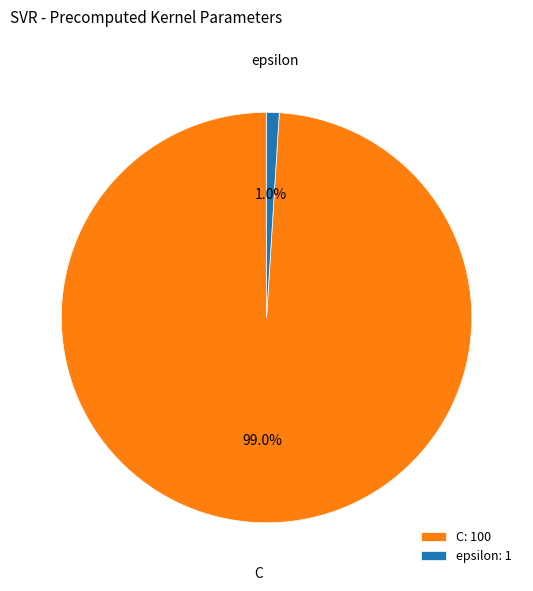

To the nearest percent, what is the difference between the largest and smallest slice percentages?

98%